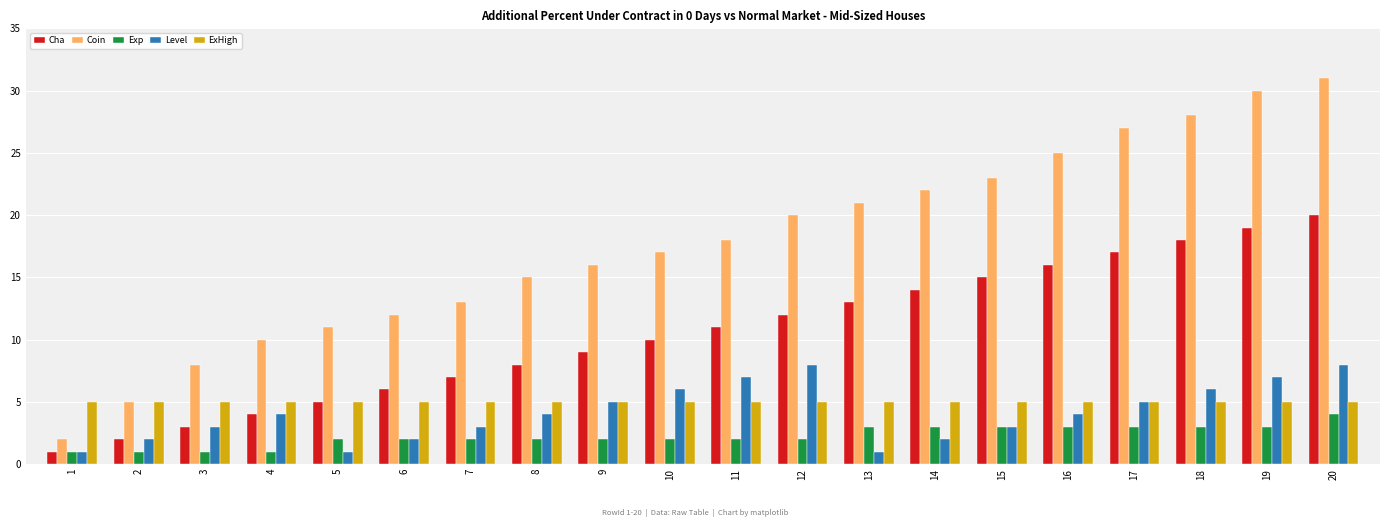

Count the Exp values in the range 2 to 3.

15